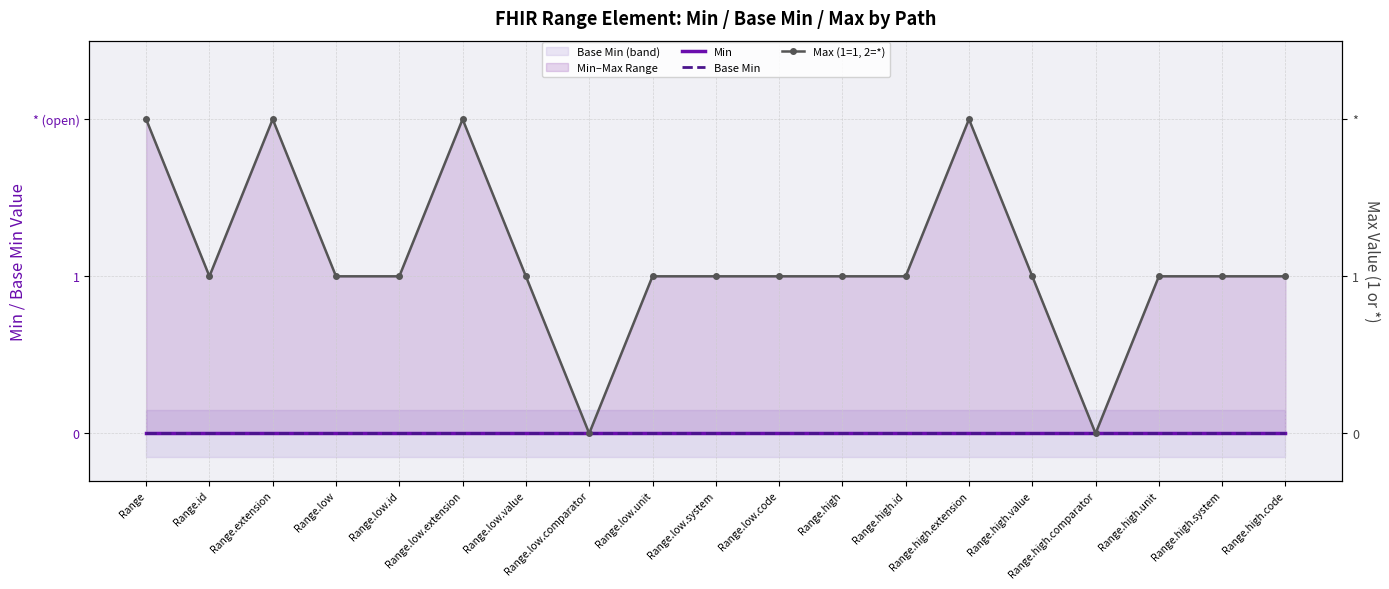

Which series has the largest total across all categories?

Max (1=1, 2=*)